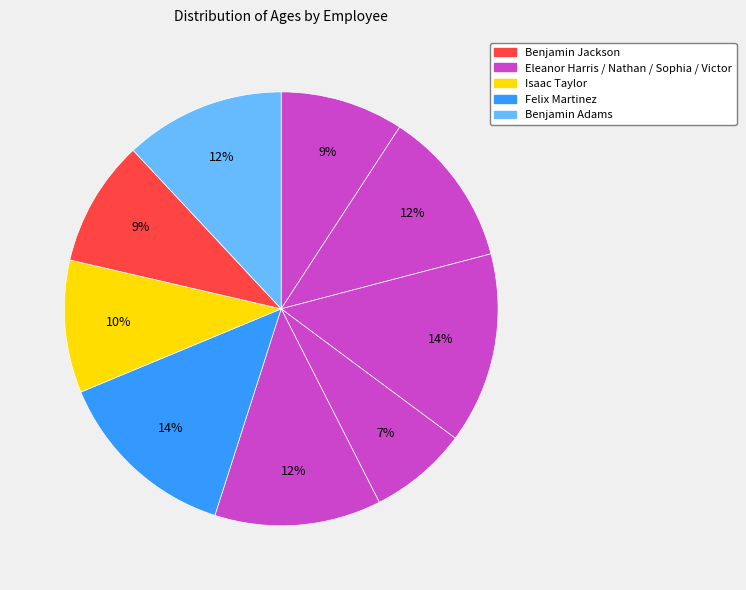

To the nearest percent, what is the average slice percentage?

11%